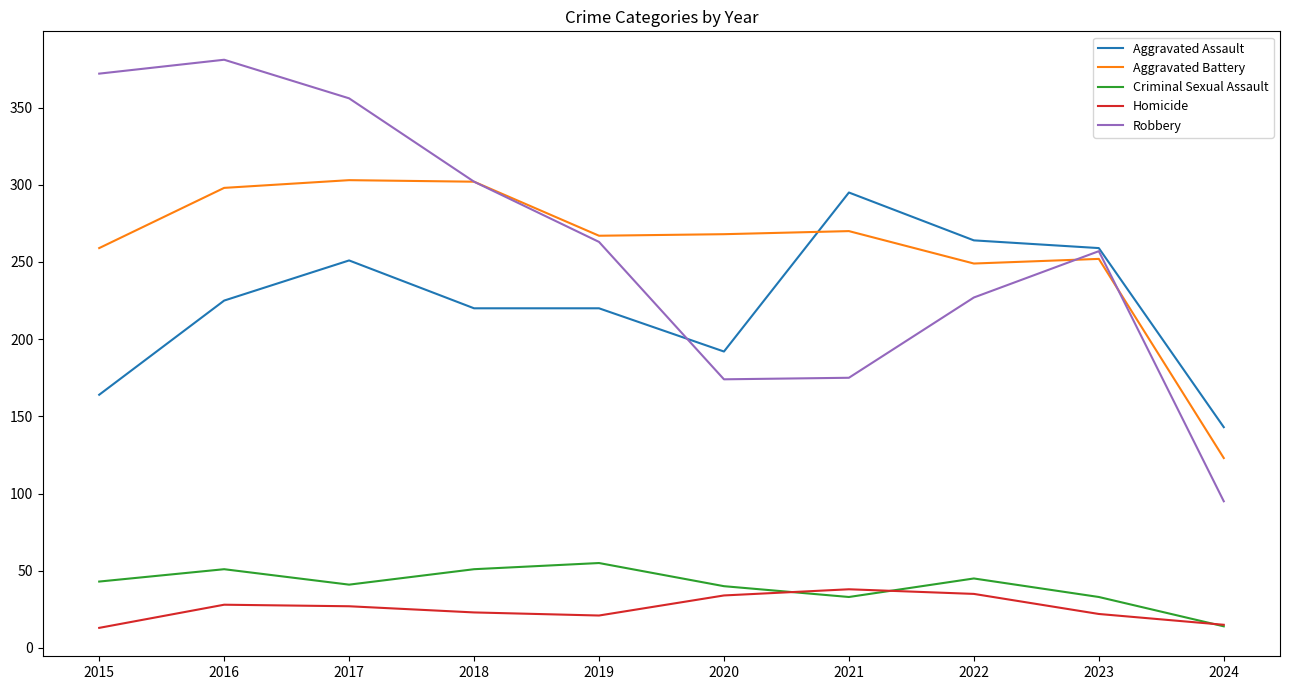

The Homicide series shows 34 at 2020. True or false?

True